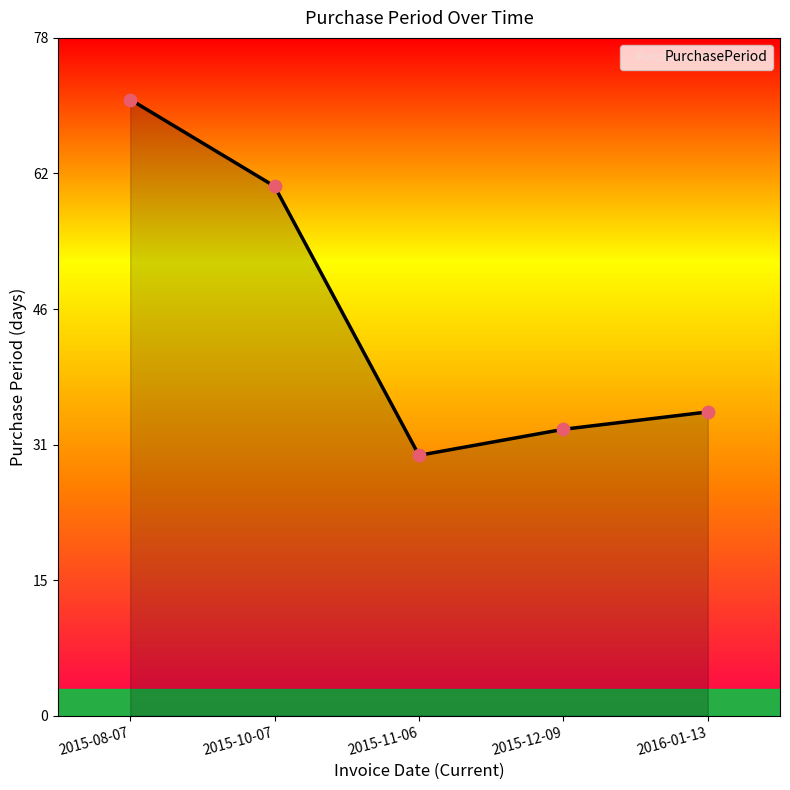

Between 2015-10-07 and 2015-11-06, which is larger?

2015-10-07